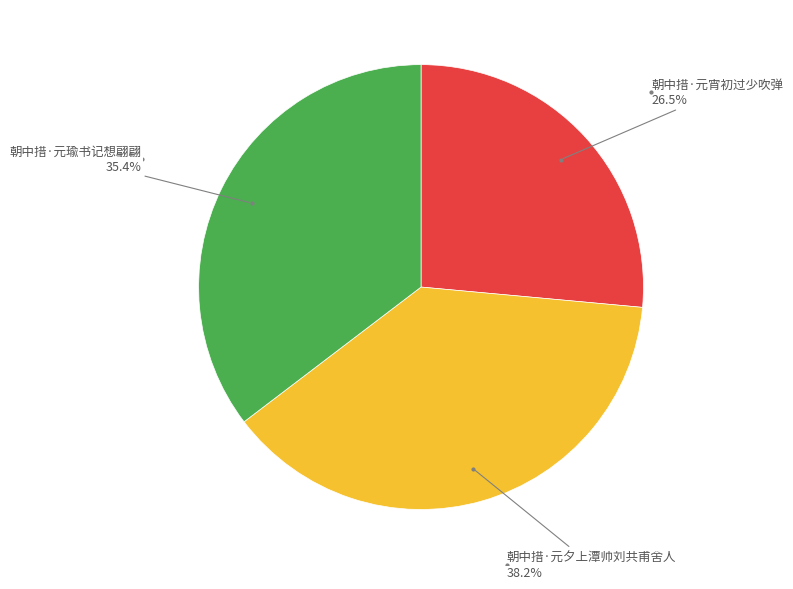

How many slices are in this pie chart?

3